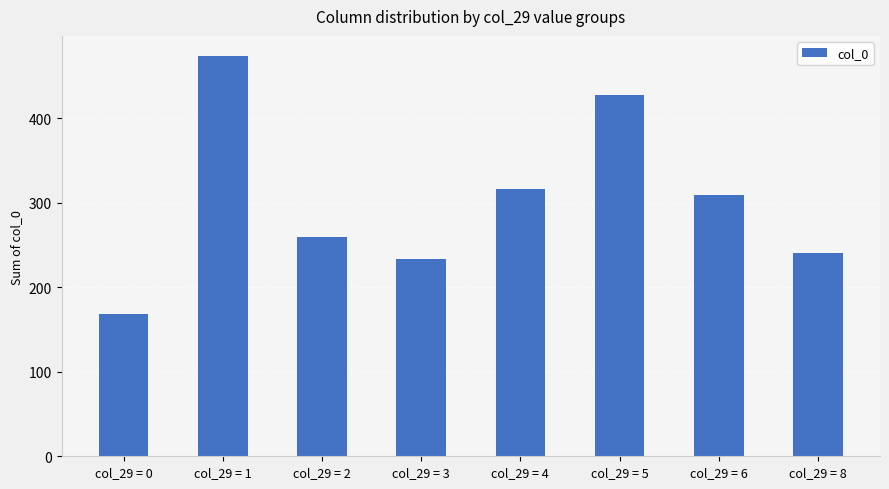

Reading left to right, extract all data points from this chart.

col_29 = 0=168	col_29 = 1=474	col_29 = 2=260	col_29 = 3=233	col_29 = 4=317	col_29 = 5=428	col_29 = 6=309	col_29 = 8=241